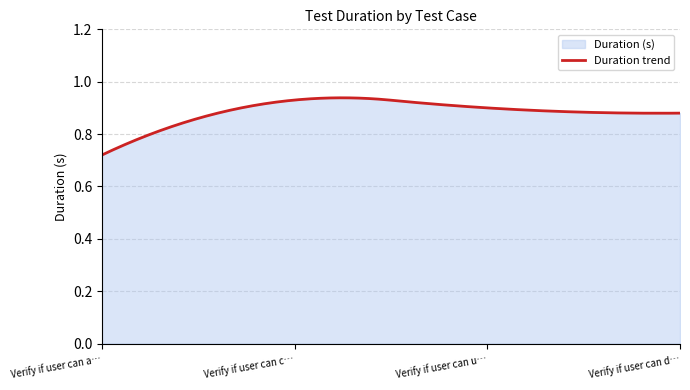

What is the label of the 1st point from the right?

Verify if user can delete an existing record